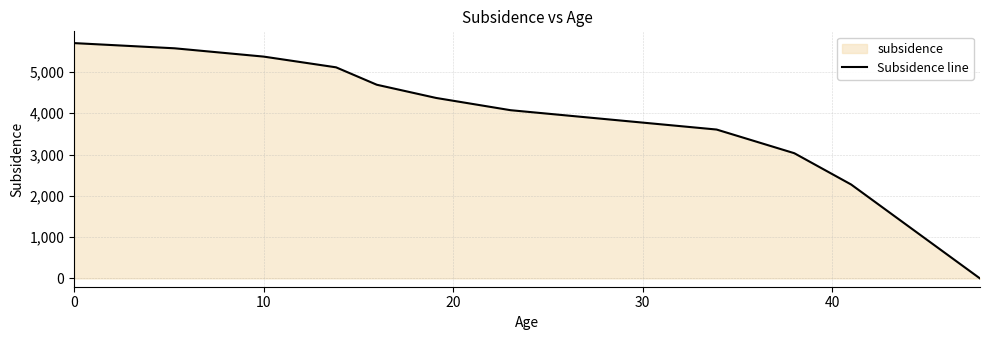

True or false: the data shows 3006.5 at 0.

False